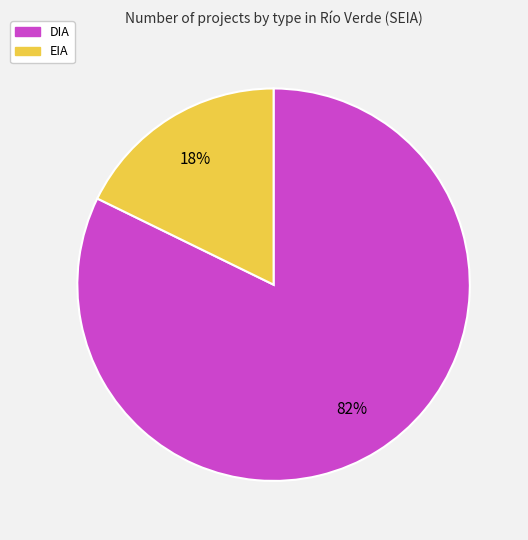

Count the number of slices in the pie.

2